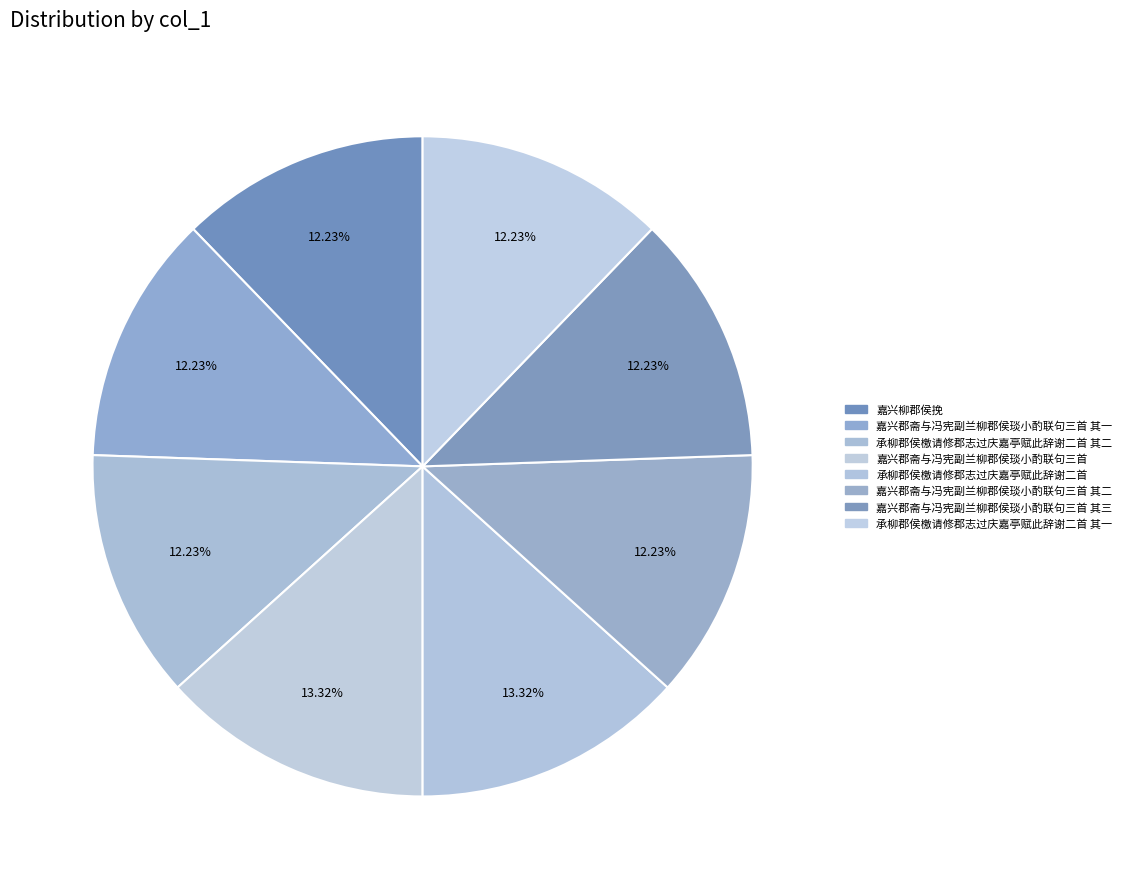

Rank the categories by value from highest to lowest.

嘉兴郡斋与冯宪副兰柳郡侯琰小酌联句三首, 承柳郡侯檄请修郡志过庆嘉亭赋此辞谢二首, 嘉兴柳郡侯挽, 嘉兴郡斋与冯宪副兰柳郡侯琰小酌联句三首 其三, 嘉兴郡斋与冯宪副兰柳郡侯琰小酌联句三首 其二, 嘉兴郡斋与冯宪副兰柳郡侯琰小酌联句三首 其一, 承柳郡侯檄请修郡志过庆嘉亭赋此辞谢二首 其二, 承柳郡侯檄请修郡志过庆嘉亭赋此辞谢二首 其一